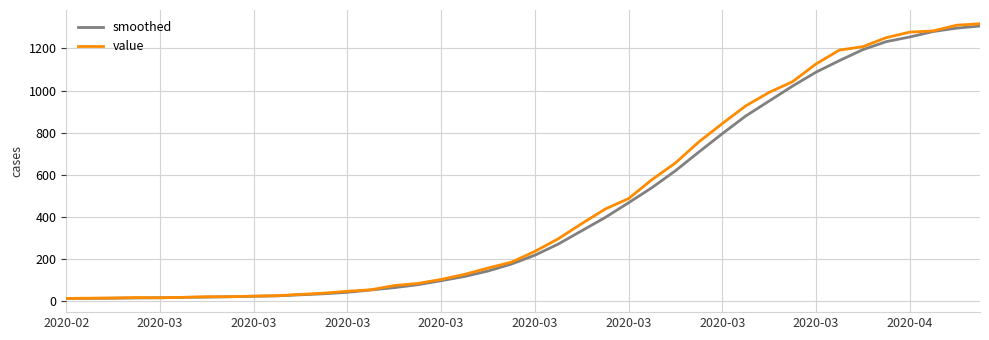

Is this an area chart (filled region under the line)?

No